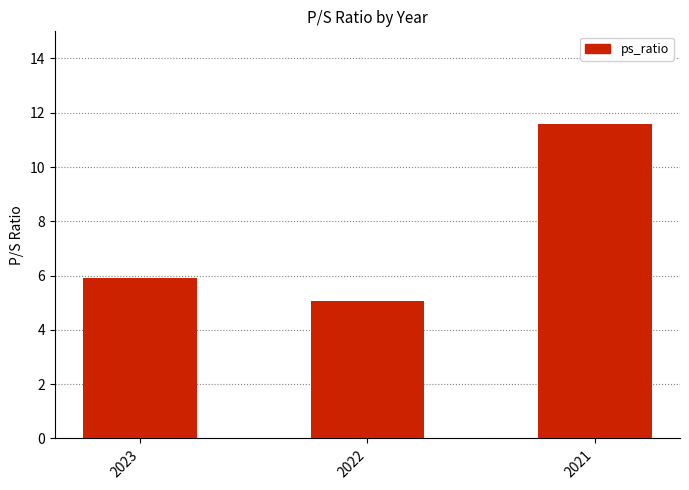

Are the bars grouped side by side (vs. stacked)?

No